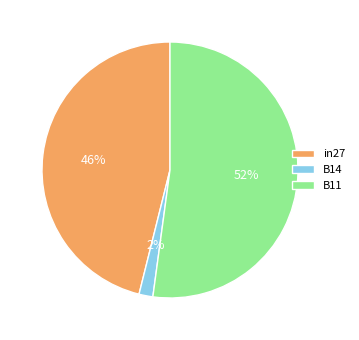

The B14 slice represents 2% of the pie. True or false?

True